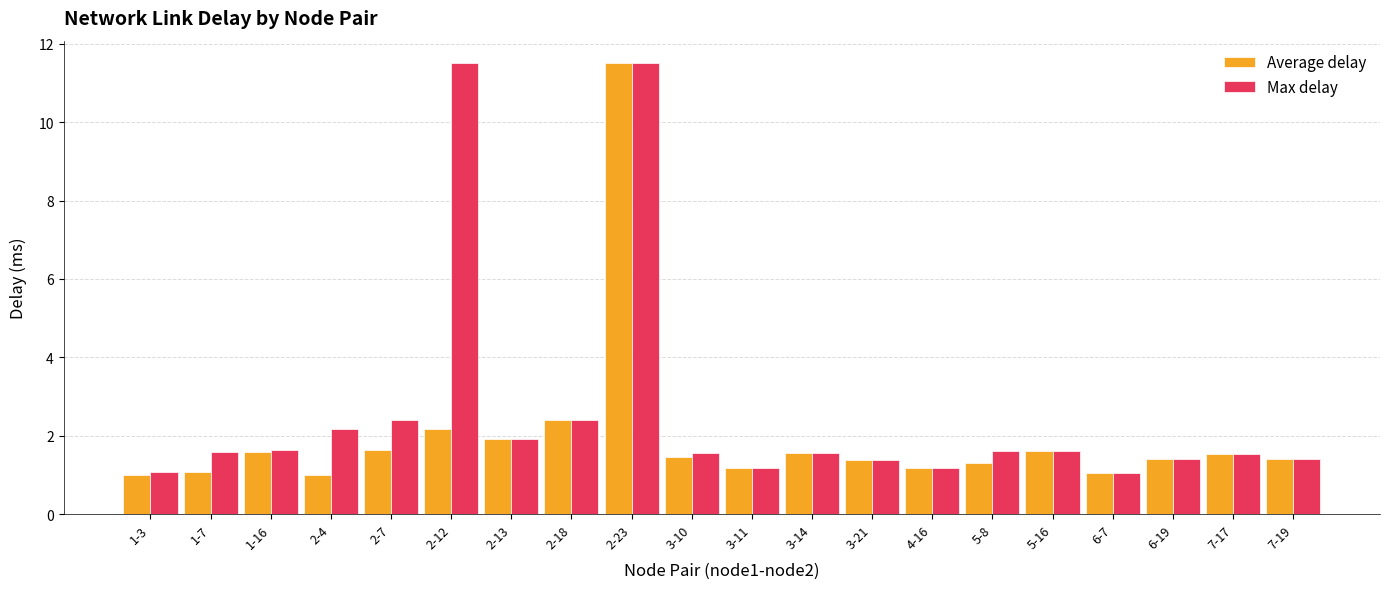

At which category is the sum across all series the highest?

2-23